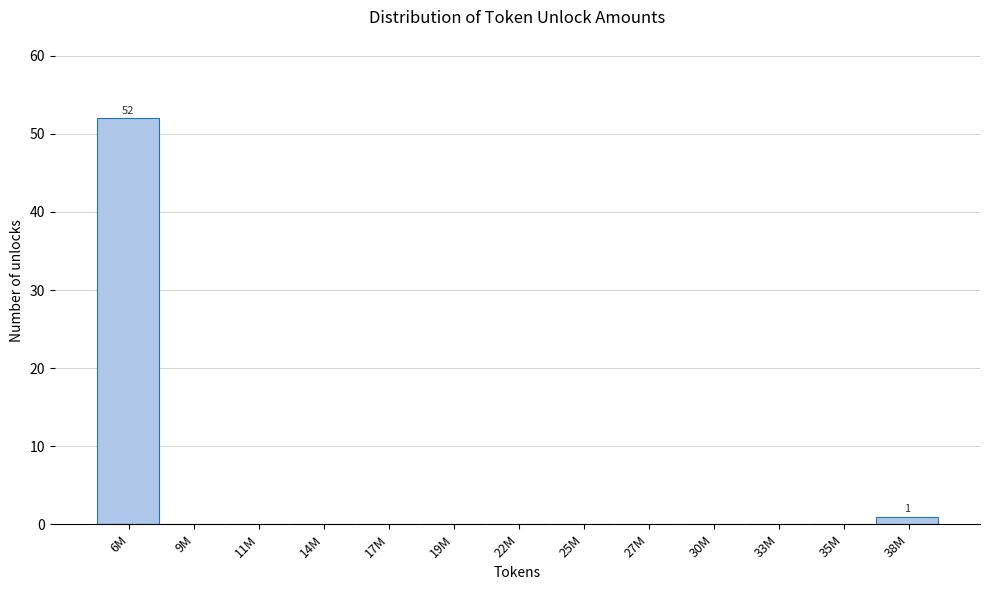

Reading left to right, extract all data points from this chart.

6M=52	9M=0	11M=0	14M=0	17M=0	19M=0	22M=0	25M=0	27M=0	30M=0	33M=0	35M=0	38M=1